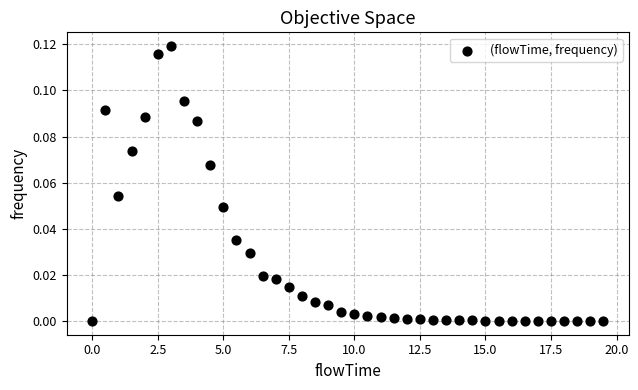

What is the range of X values (max minus min)?

19.5